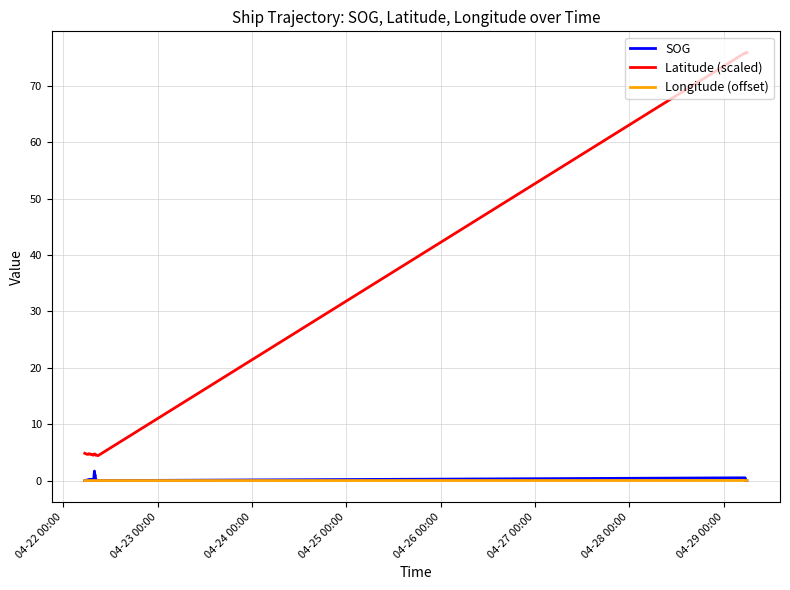

Does the chart have visible grid lines?

Yes